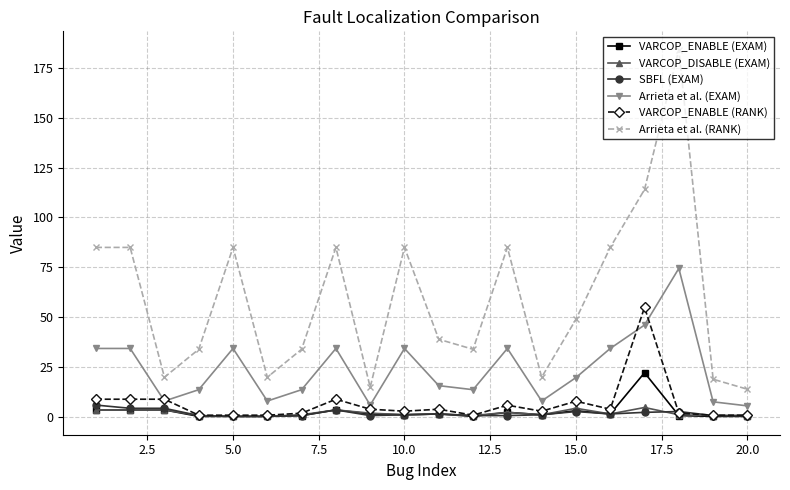

Which series has the widest spread of values?

Arrieta et al. (RANK)